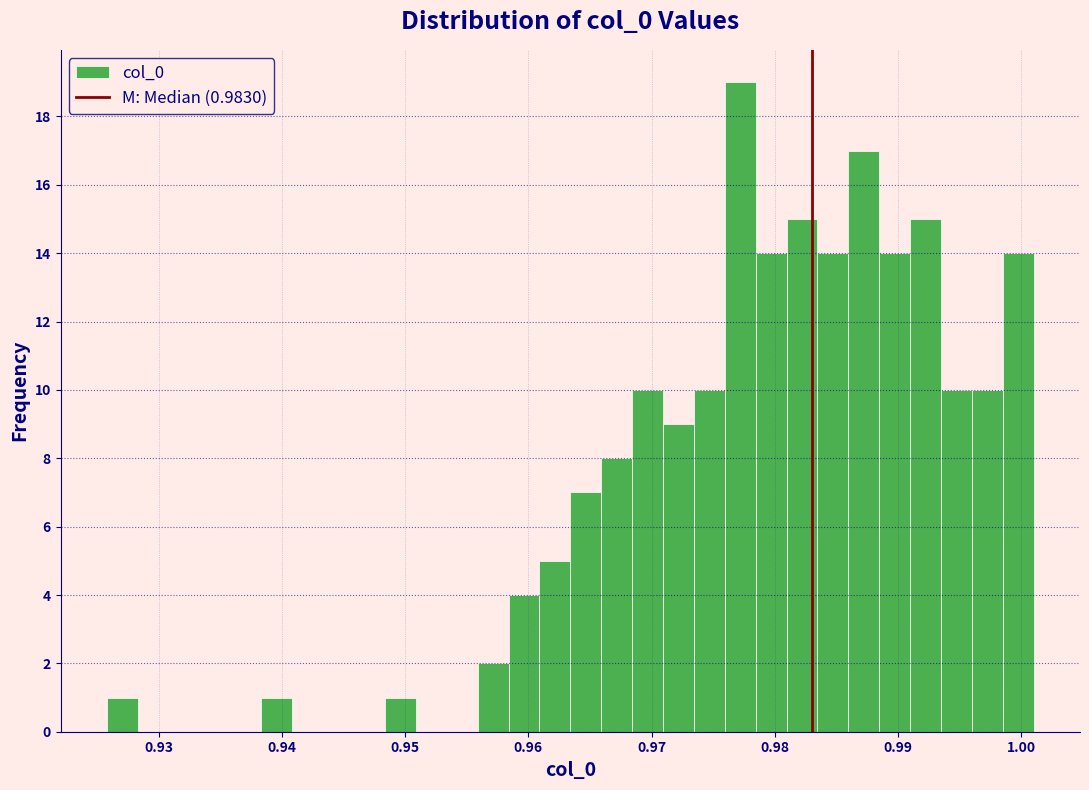

Around what value on the x-axis is the tallest bar? Give the approximate position of its centre, as read against the axis.

0.977